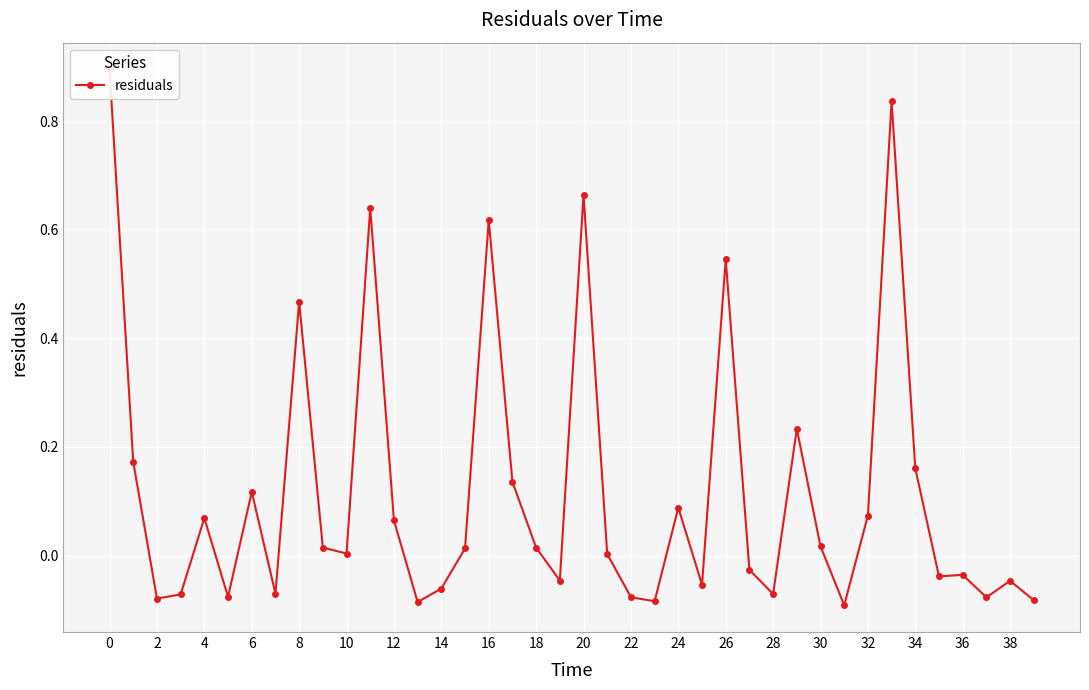

What is the difference between the maximum and minimum values?

1.0